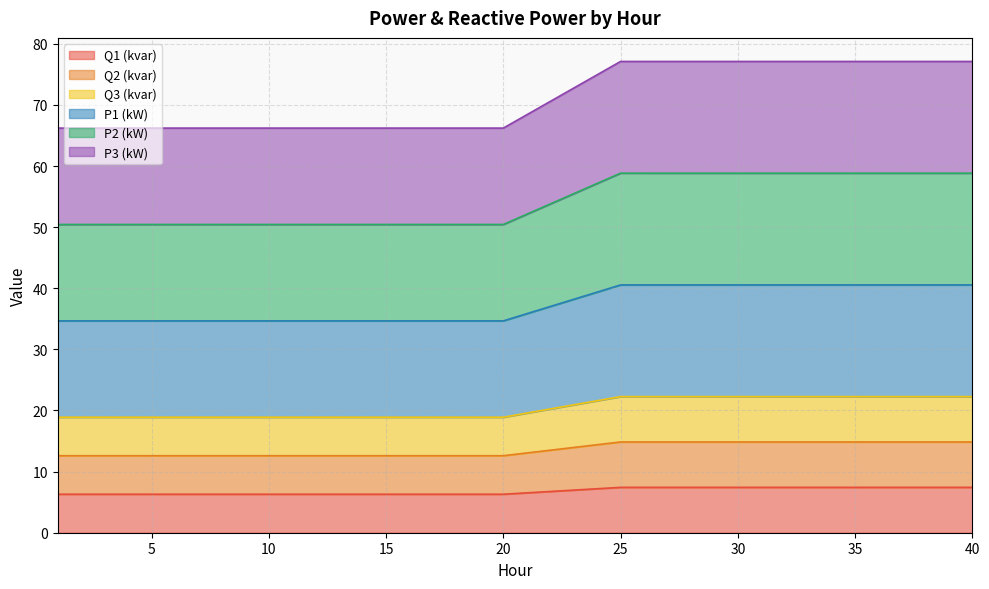

Count the number of categories in the chart.

36